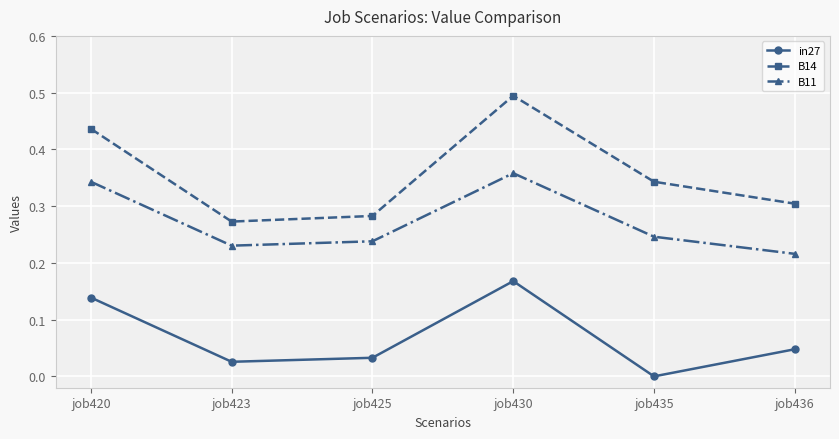

Does the chart have visible grid lines?

Yes